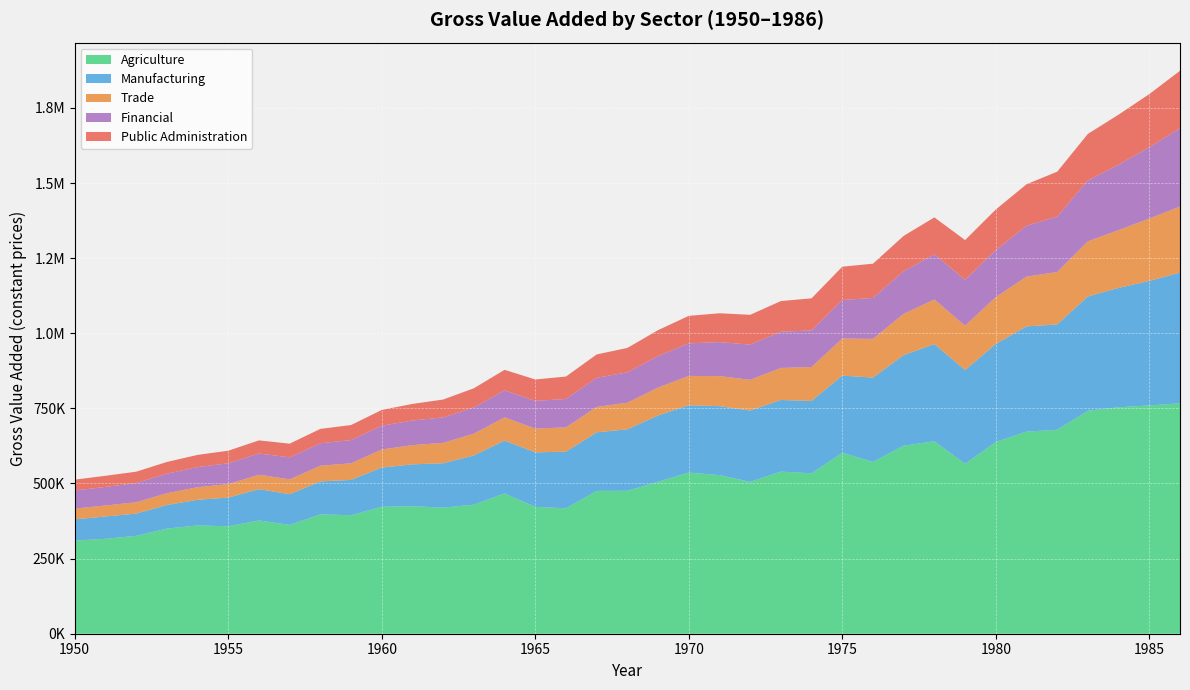

Reading left to right, transcribe all the data shown in this chart.

Agriculture: 309778.1	315918.3	325748.5	349834.5	360336.9	357640.2	377021.2	362088.6	397223.3	394455.4	422755.0	424483.8	419584.6	429578.3	466909.9	422166.5	417423.4	475450.0	475749.3	505790.3	536361.2	527892.0	505370.7	539479.5	533786.7	602278.1	571756.4	625859.9	640471.2	565622.5	638165.6	672702.1	678705.3	742153.6	753609.2	759860.8	766830.1
Manufacturing: 71024.8	74333.5	74000.1	78547.6	85485.4	95514.9	104117.3	102133.8	109738.2	117482.7	130234.7	139207.5	147826.0	163647.1	175735.4	181527.5	188409.3	194810.9	204686.6	220467.7	223971.8	229546.6	237350.2	238500.6	240911.3	256858.5	280683.5	301586.7	323461.7	311858.6	326155.2	350145.3	350565.4	380405.9	397385.1	414382.5	434895.6
Trade: 35645.9	36601.1	37790.2	39200.7	41736.2	44782.8	48076.0	49616.0	52121.8	55381.7	60107.5	64029.6	67823.6	72616.9	77495.4	78949.6	81030.2	84542.8	88390.9	93178.4	97701.7	99951.4	102275.6	106567.4	113074.9	123291.8	128886.1	137311.5	148519.0	147633.1	156019.6	165565.4	174635.6	183527.8	192313.7	207616.5	220119.3
Financial: 60307.6	61717.3	63848.1	65017.9	67034.4	69307.3	70638.2	72909.9	74809.5	77242.7	79089.3	81968.8	84619.6	87201.3	89652.4	92347.0	94386.2	97071.4	100978.8	104678.0	108308.3	113191.8	117190.3	120395.5	121633.3	128277.6	136078.8	141912.2	150031.1	152910.8	156549.0	169519.4	184409.9	202639.7	217685.3	237276.5	260672.5
Public Administration: 36061.5	37111.7	37819.2	39051.2	40554.9	41843.7	43641.5	45811.9	47822.8	50027.7	52579.0	55177.6	59577.8	63898.1	68541.7	71204.5	74688.0	77679.4	81377.4	86322.9	91605.5	96011.6	99229.7	102251.9	106902.1	110875.1	114159.1	117532.2	123185.7	132128.9	135031.6	137924.0	149416.9	154900.8	166650.7	176919.9	191078.2